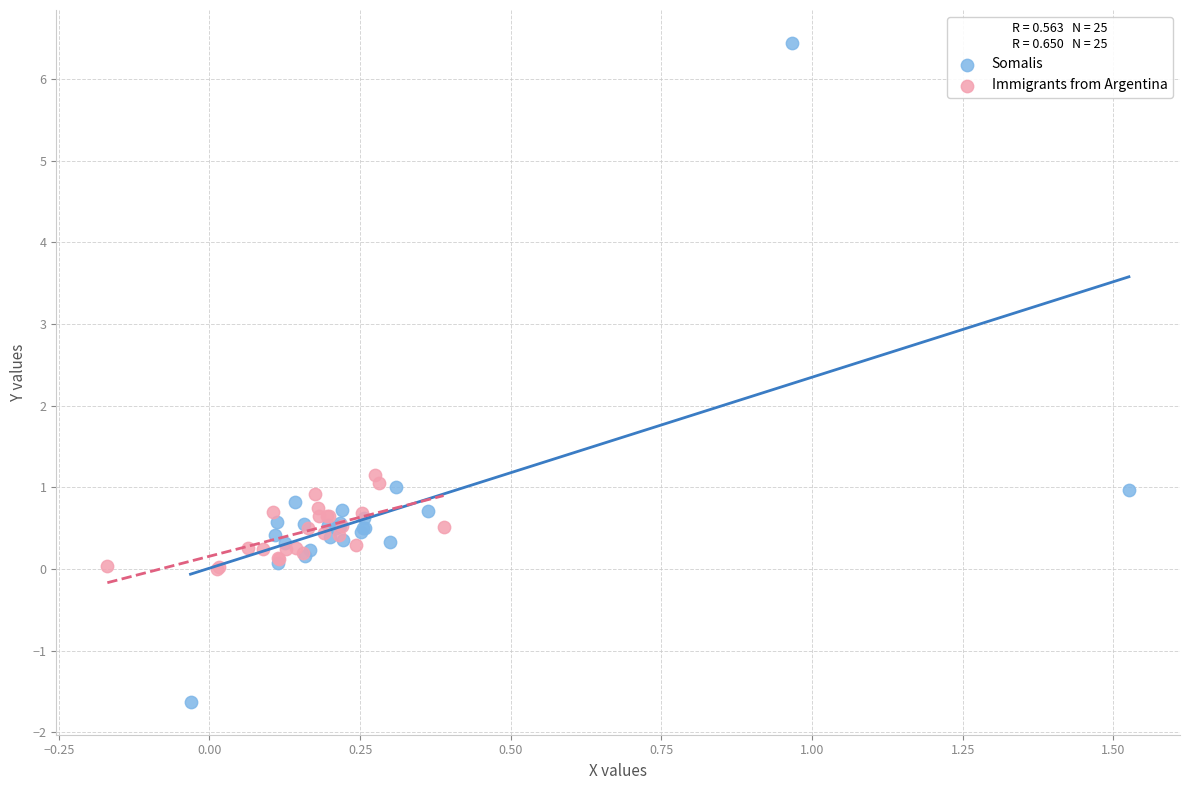

Which series reaches the minimum Y coordinate?

Somalis